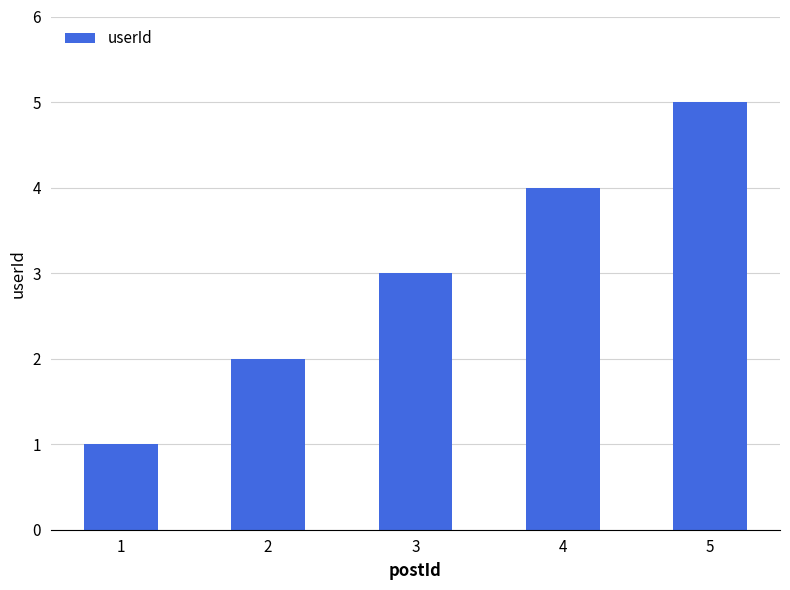

Which label corresponds to the smallest value in the chart?

1